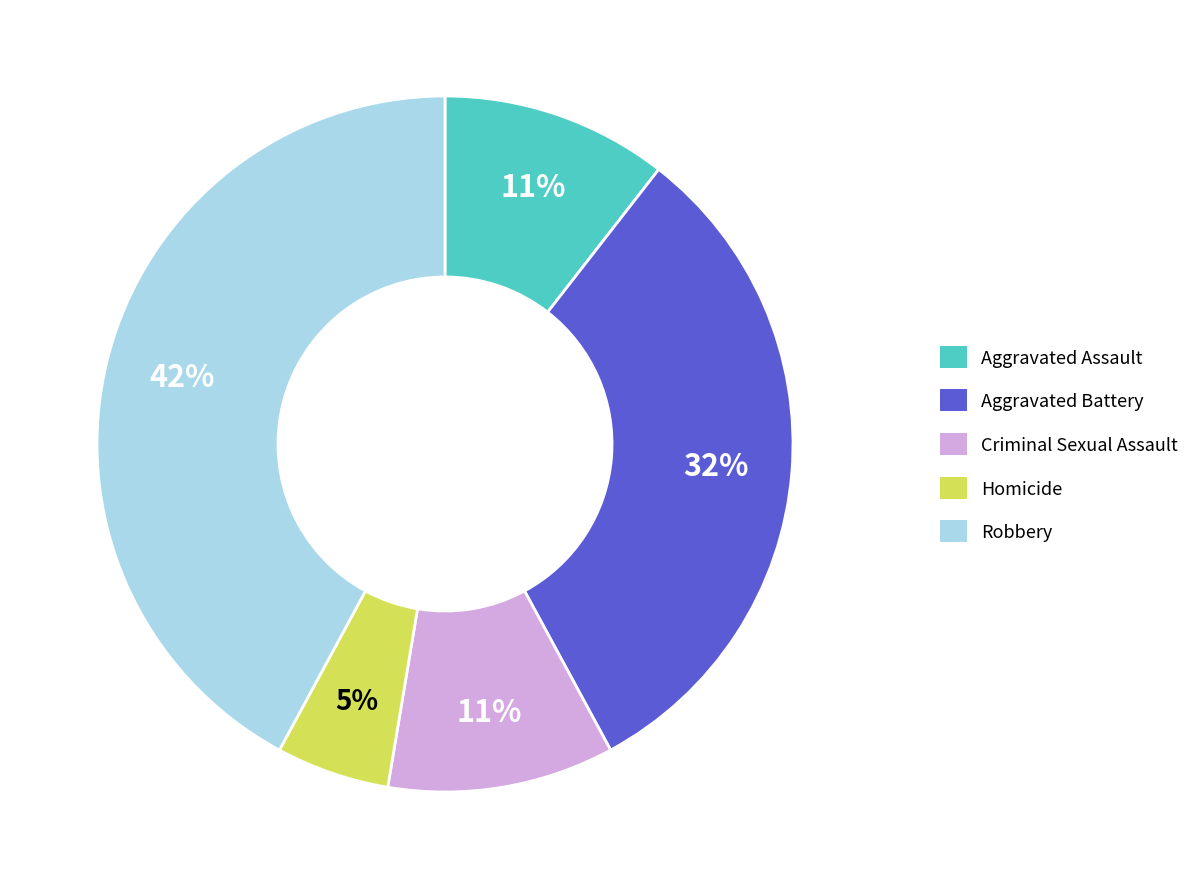

How many segments does this pie chart have?

5